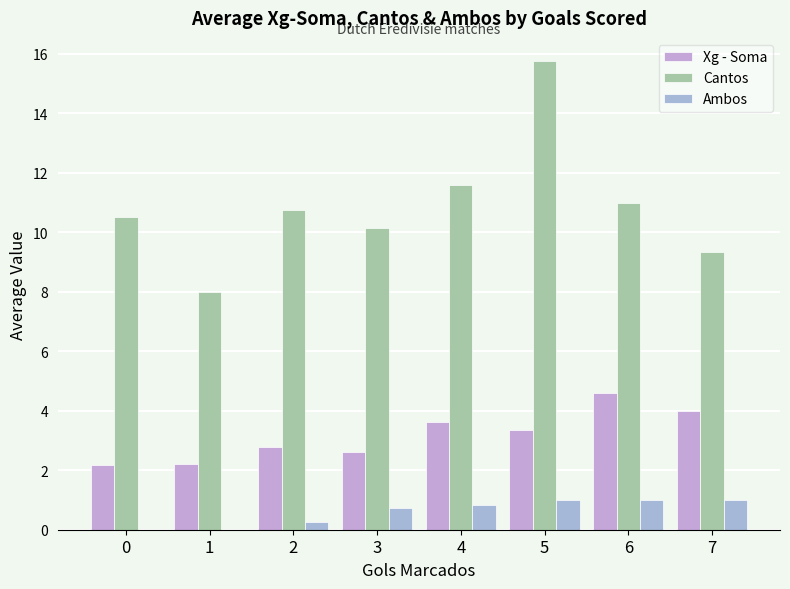

What is the value of the Cantos bar at the 6th from the left?

15.8